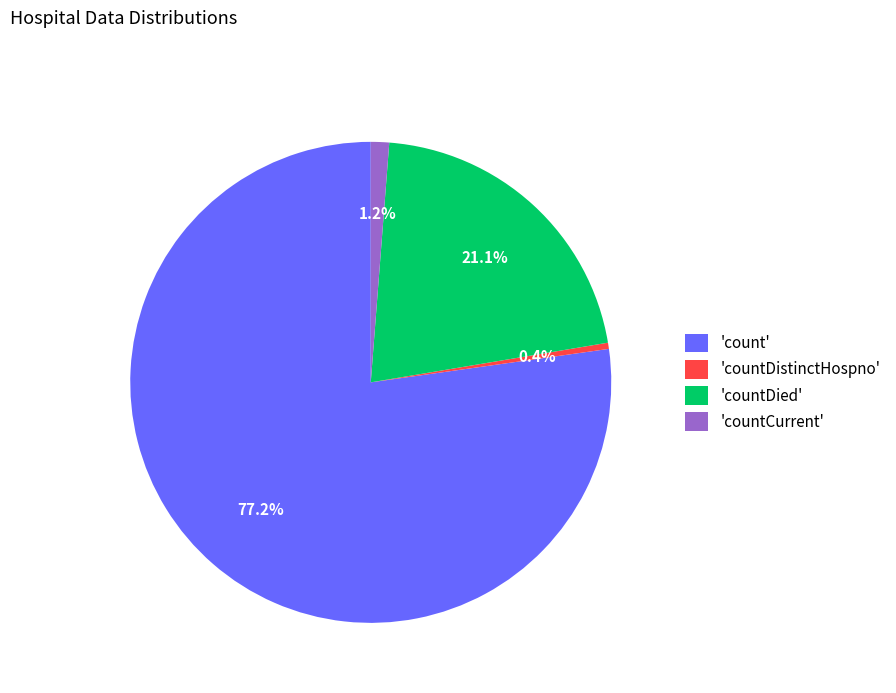

Approximately how many times larger is the value at 'countDied' compared to 'count'?

0.3